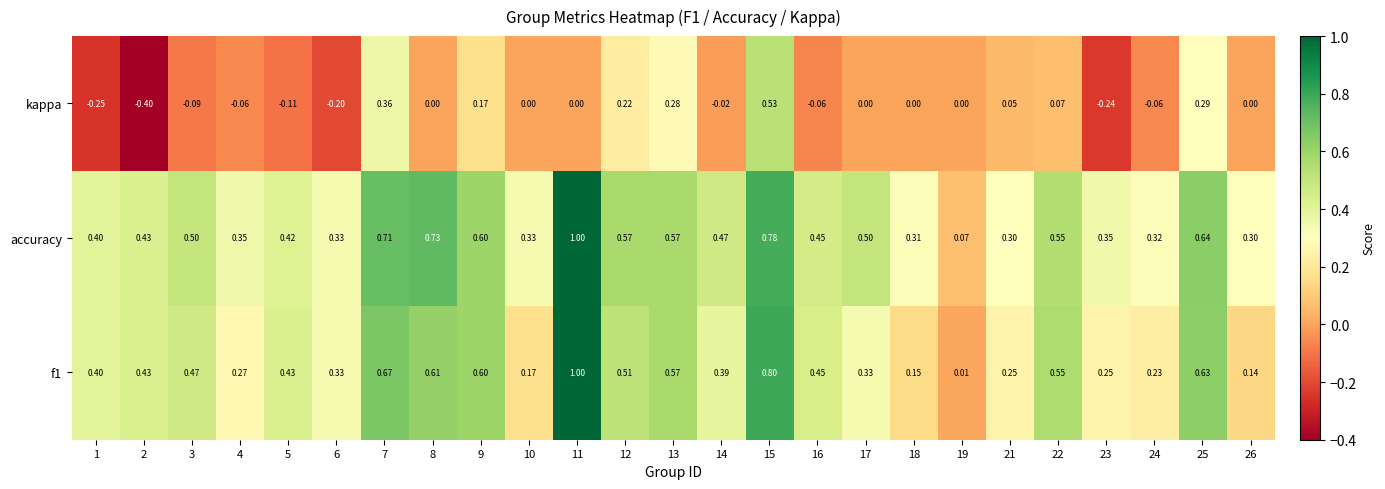

Which series has the largest total across all categories?

accuracy